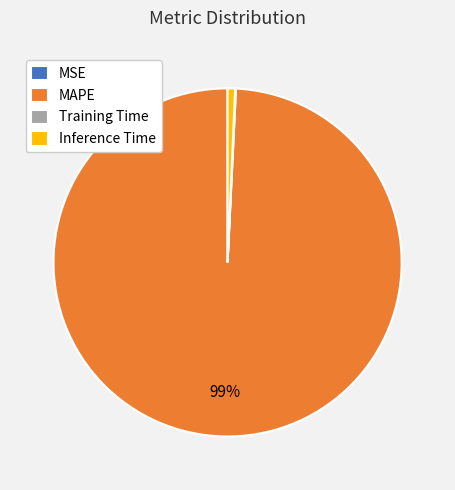

Which has a higher value, MAPE or Inference Time?

MAPE